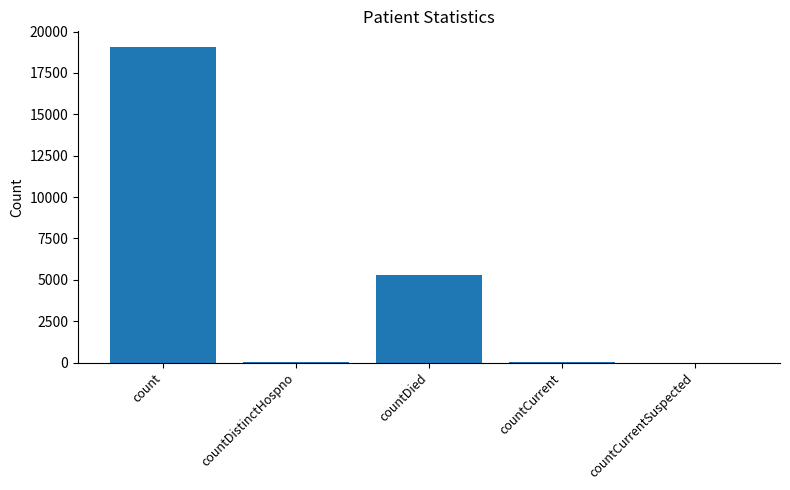

How many categories are shown in the chart?

5